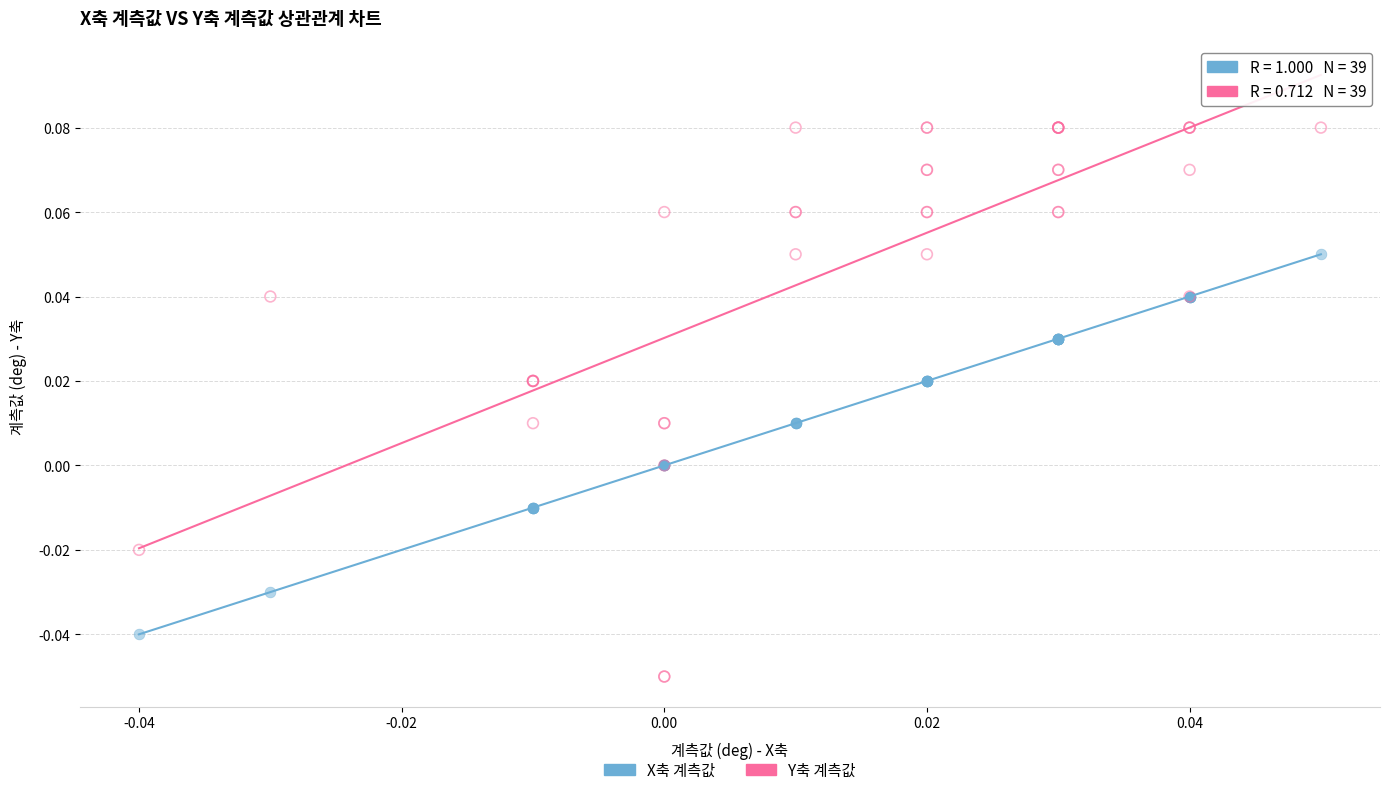

Which series has the largest Y range (max minus min)?

Y축 계측값